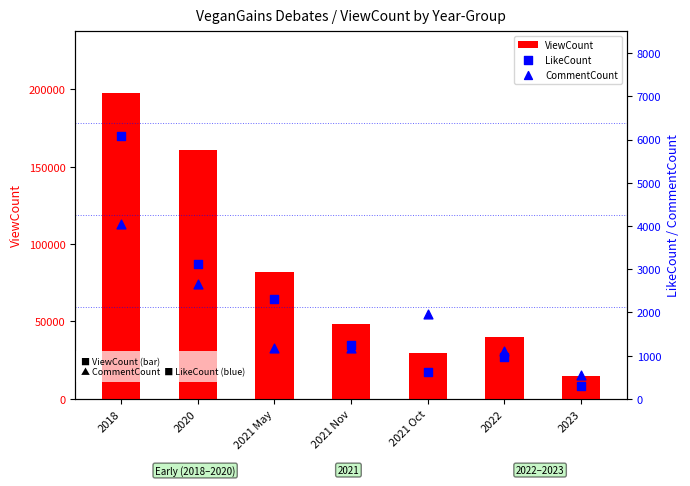

At how many categories does at least one series exceed 68175?

3